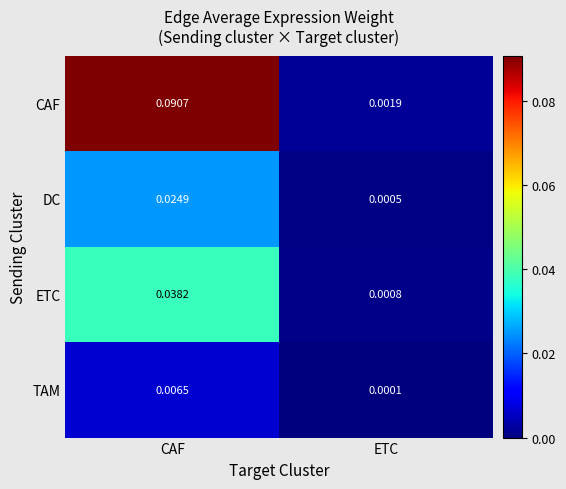

Count the number of data series in this chart.

4